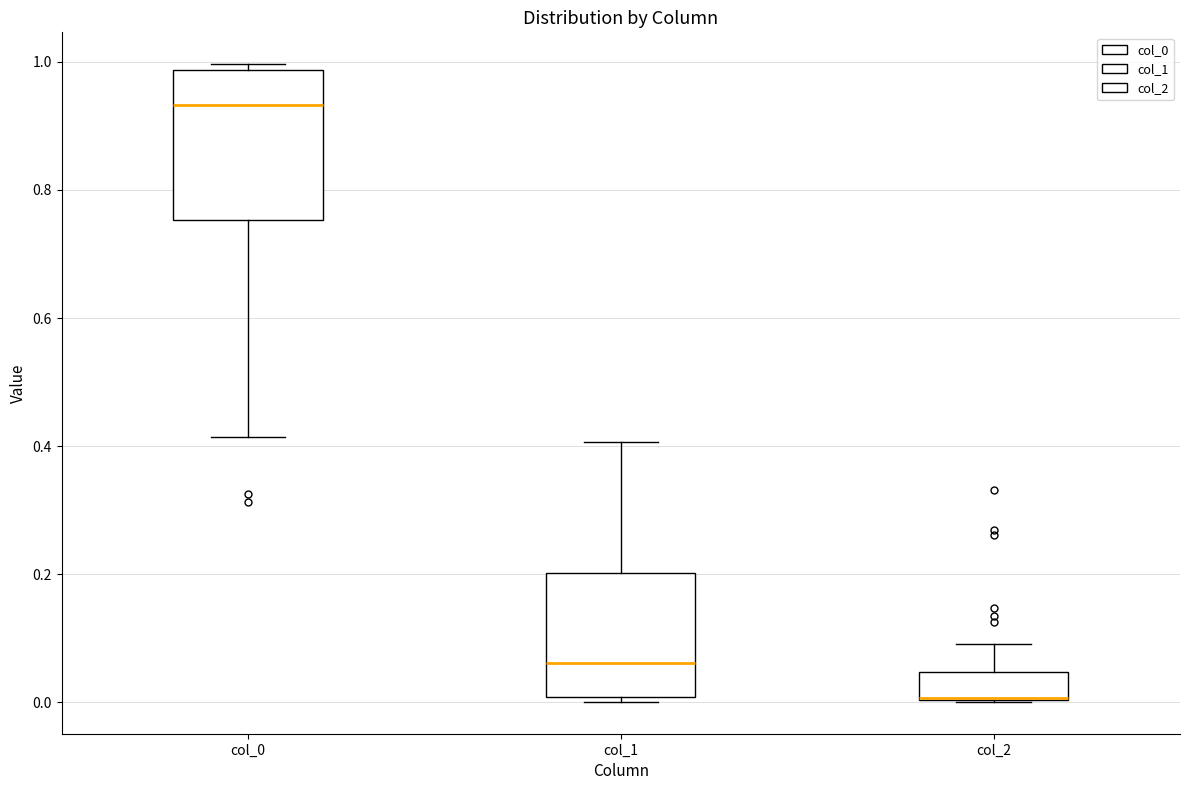

Reading left to right, read every box against the y-axis: the position of its median line, the range the box covers, and the ends of its whiskers. The values are not printed on the chart, so give them approximately, as read against the axis.

col_0: median 0.94, box 0.76 to 0.98, whiskers 0.42 to 1.00
col_1: median 0.06, box 0.00 to 0.20, whiskers 0.00 (just below the box's lower edge) to 0.40
col_2: median 0.00 (drawn on the box's lower edge), box 0.00 to 0.04, whiskers 0.00 to 0.10